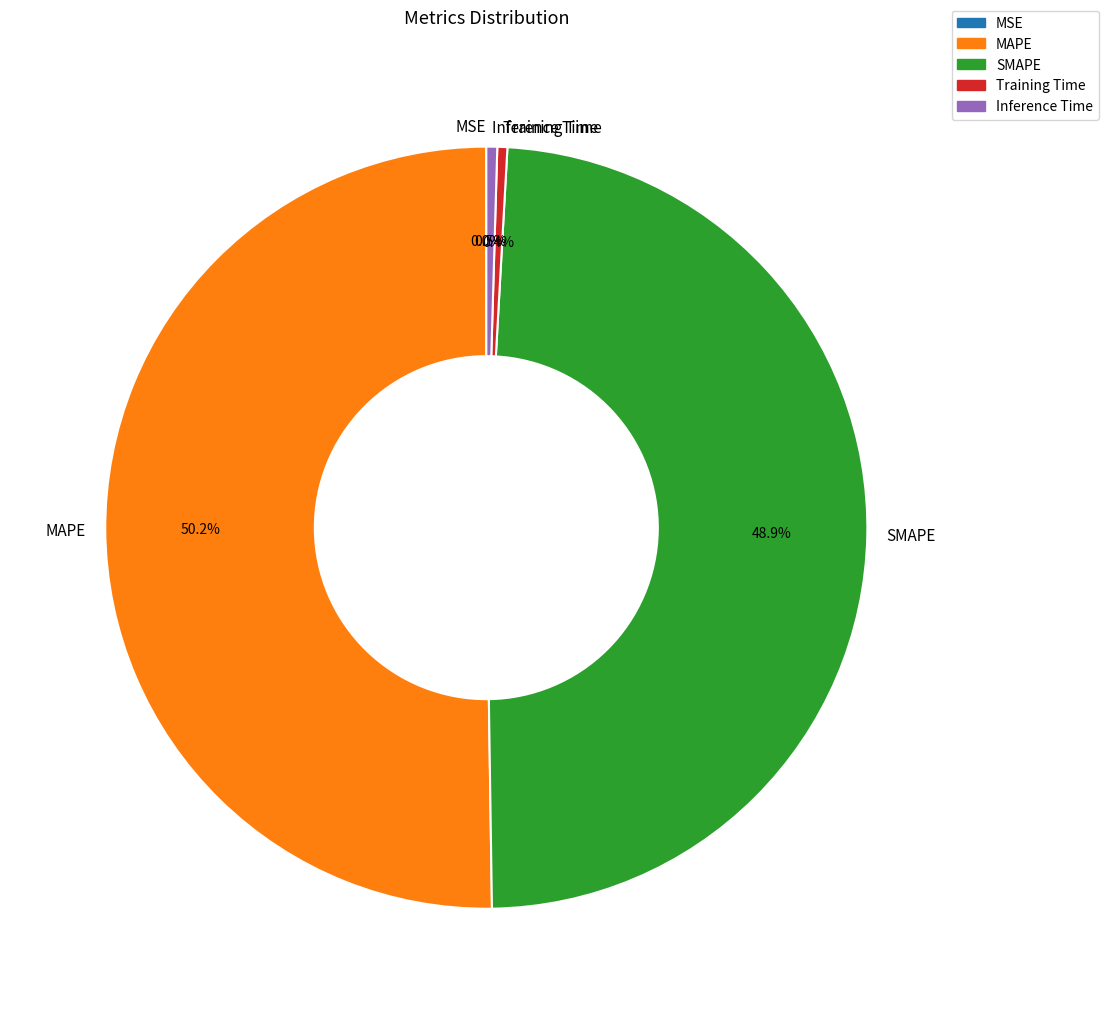

Which category accounts for the majority?

MAPE